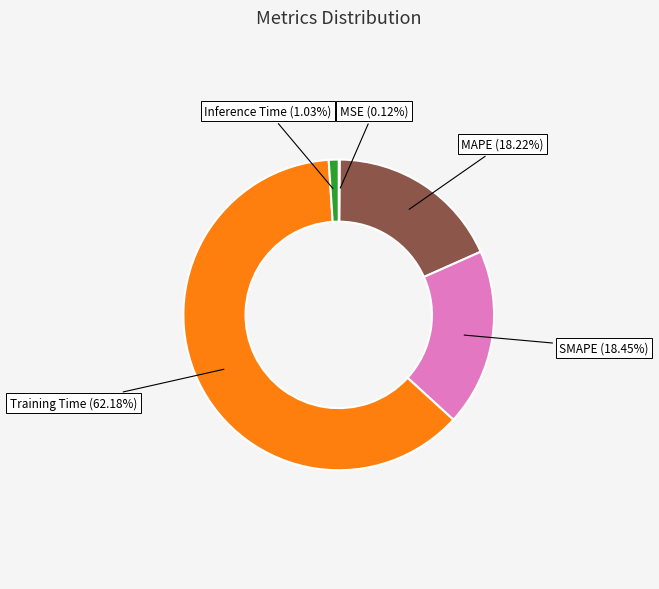

Does any single category account for the majority?

Yes